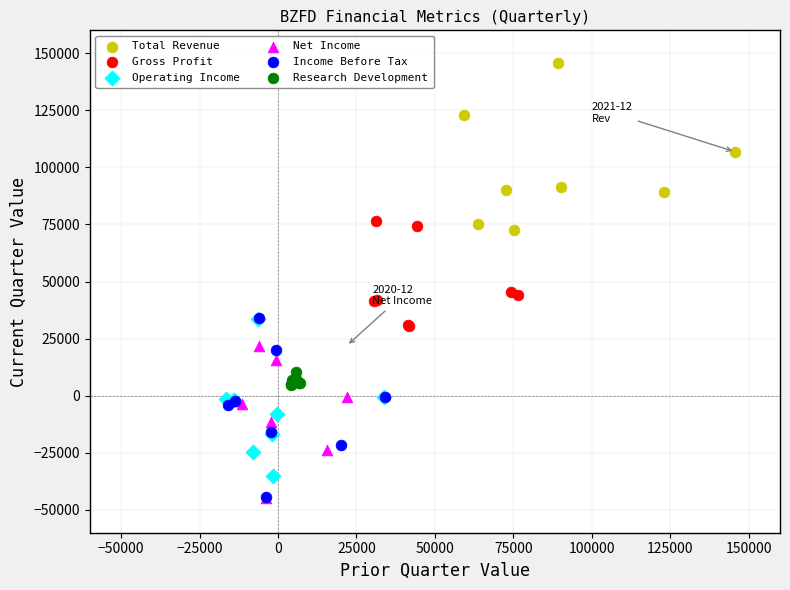

Which series reaches the maximum Y coordinate?

Total Revenue